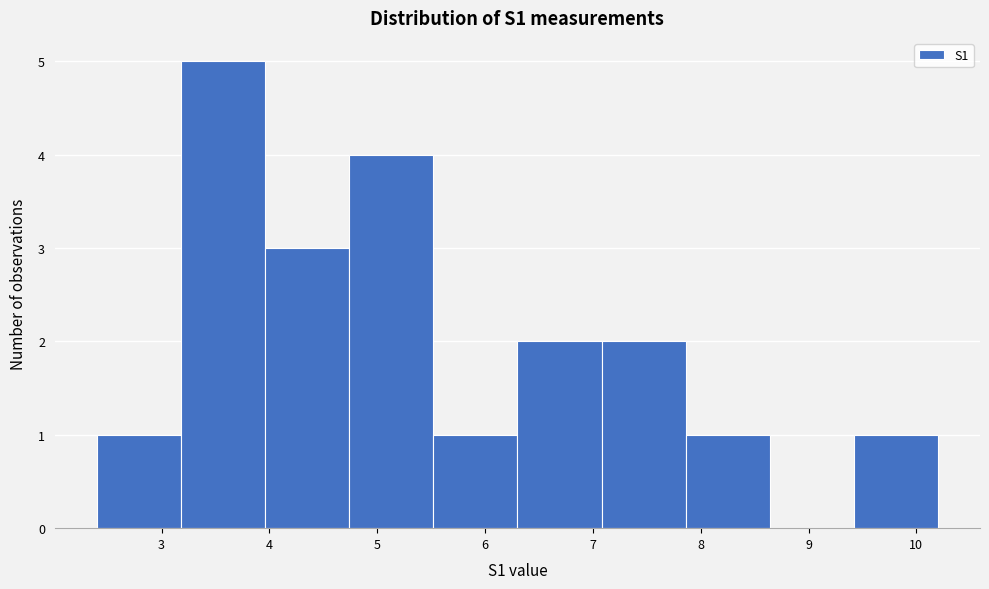

Reading left to right, transcribe this chart: for each bar, give the range it covers on the x-axis and its height. Neither the bar edges nor the heights are printed on the chart, so give them approximately, as read against the axes.

2.40 to 3.18: 1
3.18 to 3.96: 5
3.96 to 4.74: 3
4.74 to 5.52: 4
5.52 to 6.30: 1
6.30 to 7.08: 2
7.08 to 7.86: 2
7.86 to 8.64: 1
8.64 to 9.42: 0
9.42 to 10.20: 1